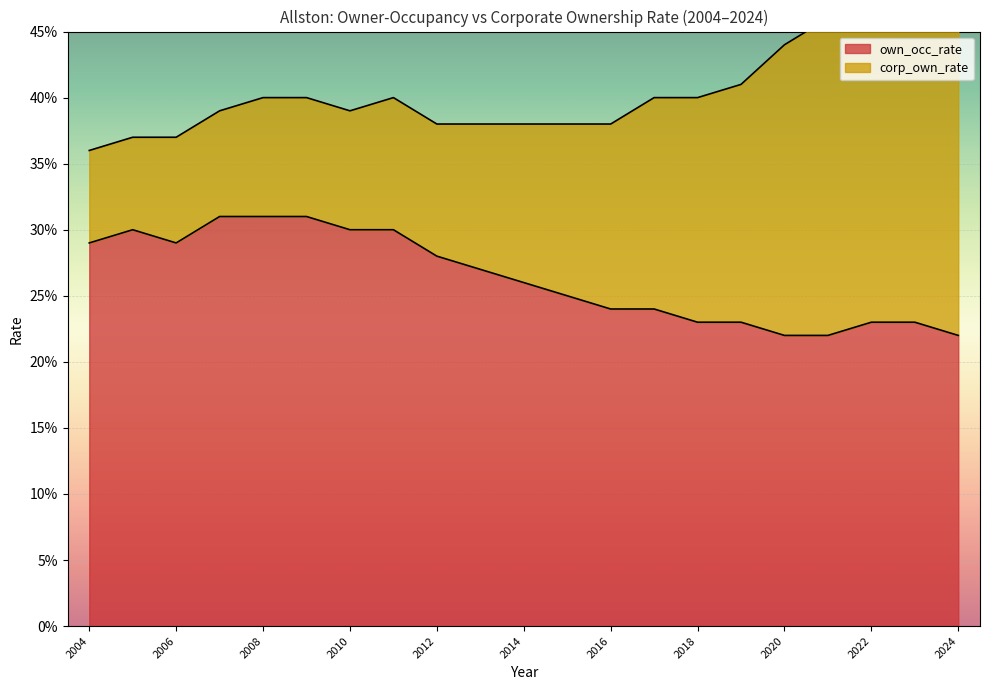

At which category does the data reach its first local peak?

2005